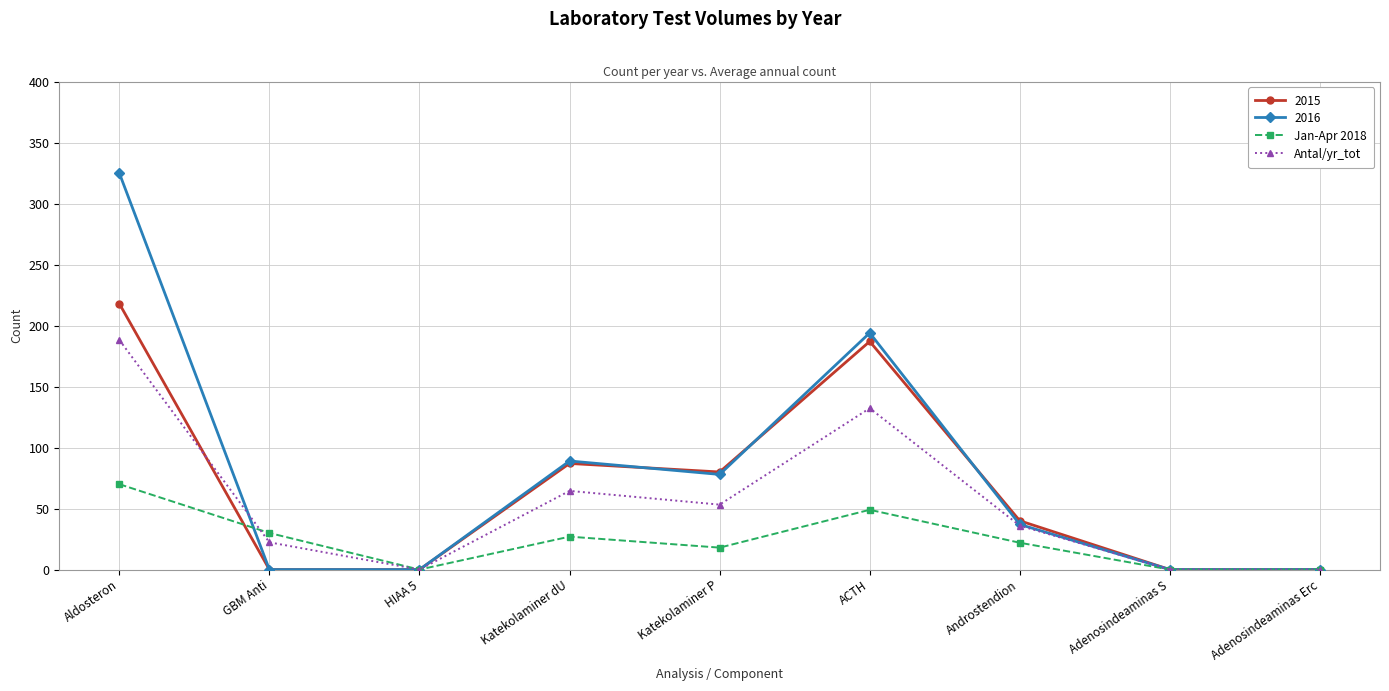

The Jan-Apr 2018 series shows 40.7 at Katekolaminer dU. True or false?

False